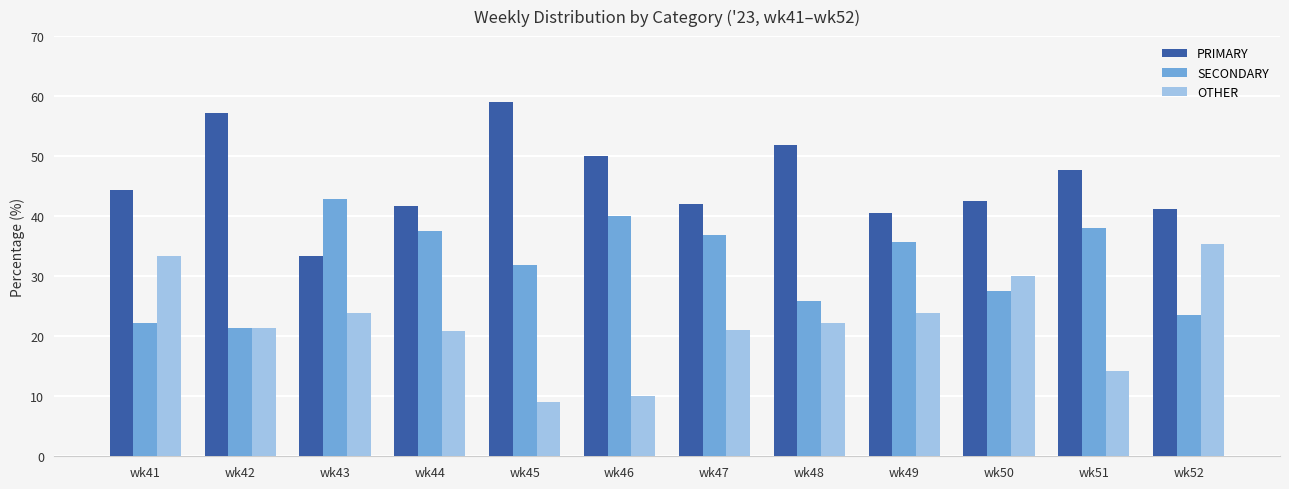

At which label does OTHER reach its peak?

wk52